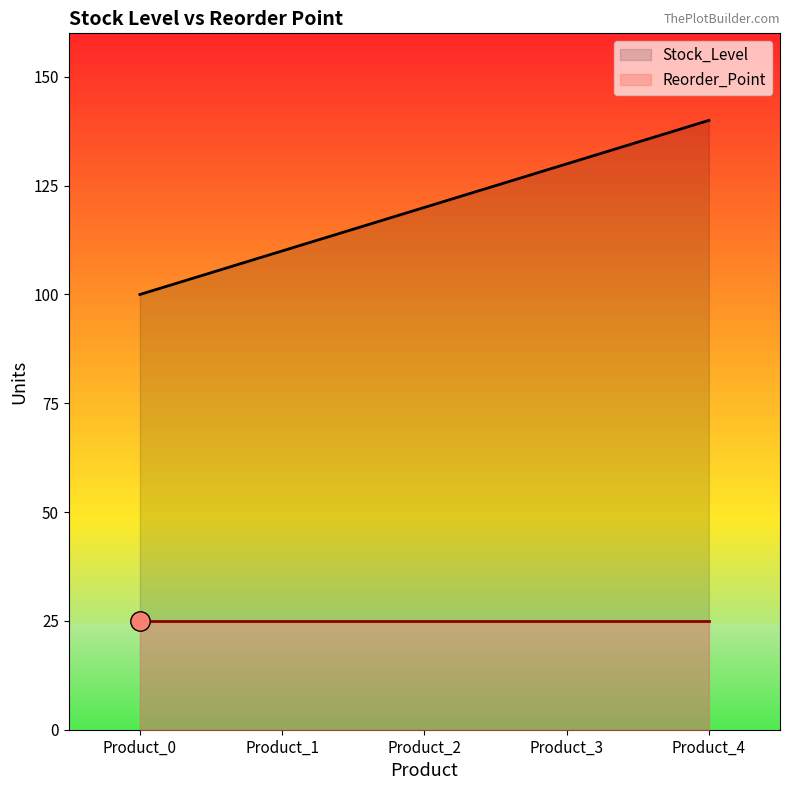

Which label corresponds to the smallest value in the chart?

Product_0